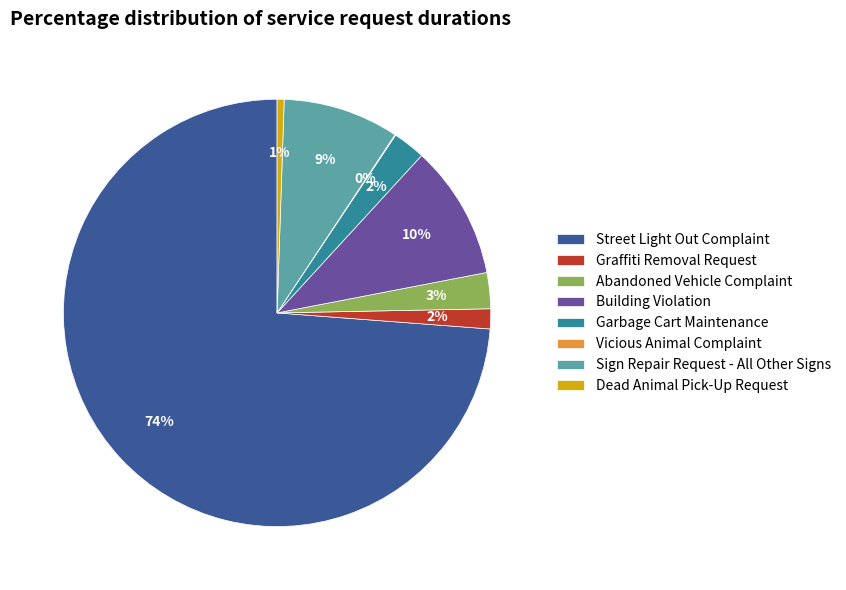

What is the majority slice?

Street Light Out Complaint